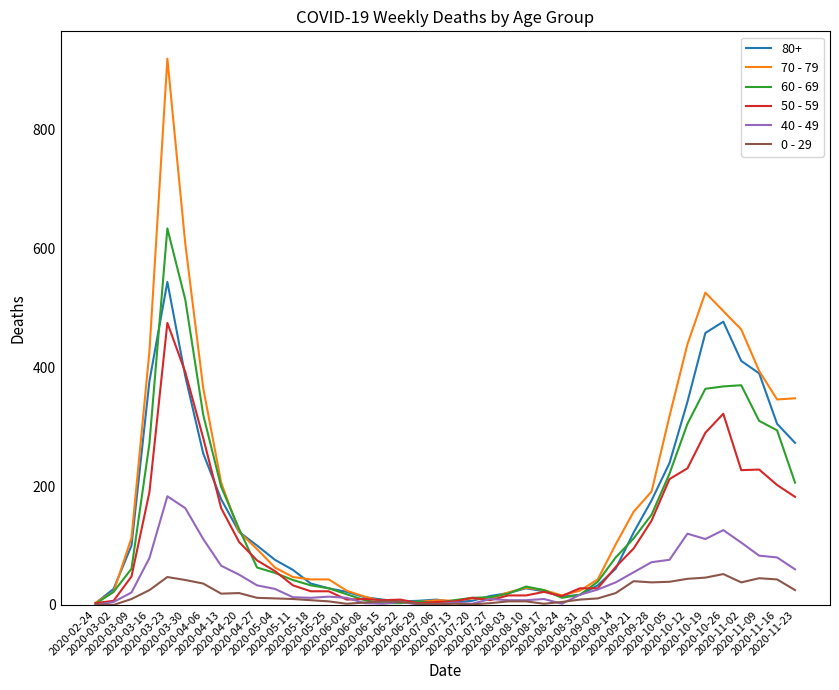

Rank the series by their maximum value, from lowest to highest.

0 - 29, 40 - 49, 50 - 59, 80+, 60 - 69, 70 - 79